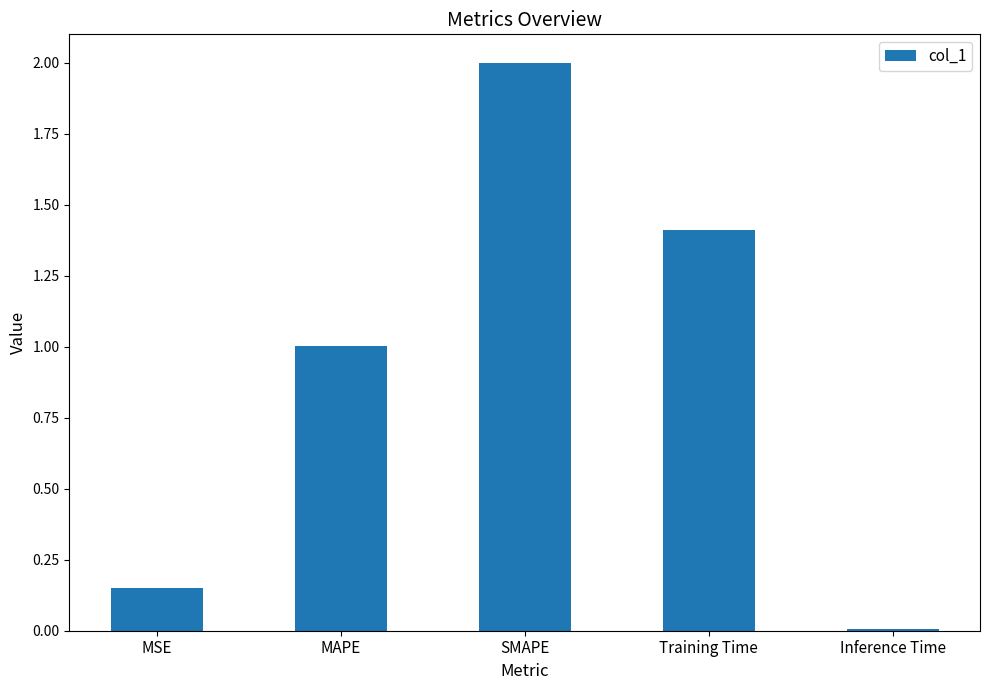

Which category has the highest value across all series?

SMAPE